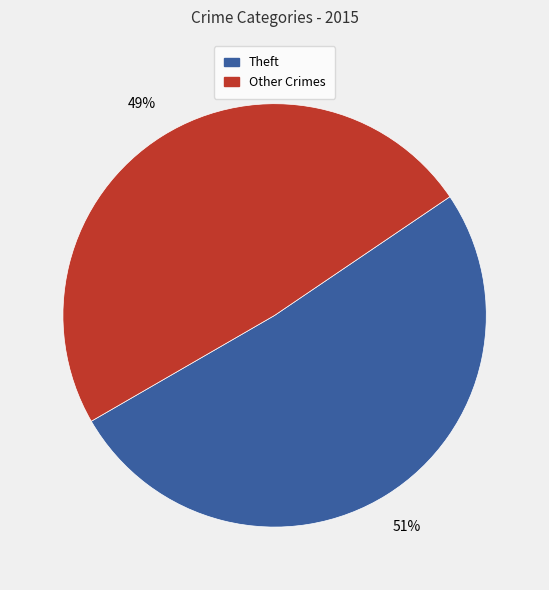

Is there any slice that represents more than half of the pie?

Yes